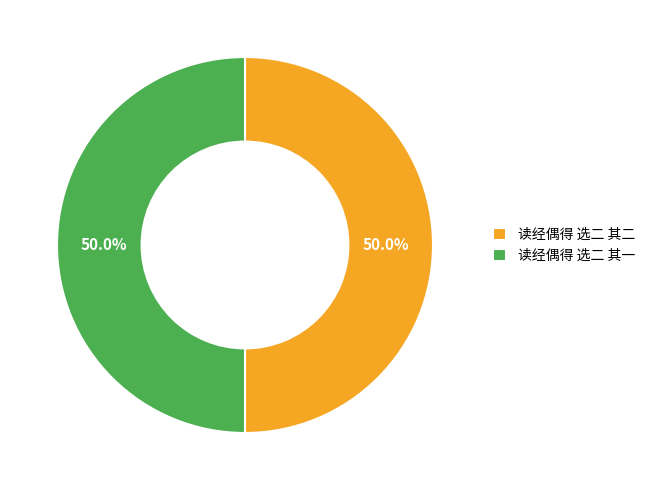

How many slices are in this pie chart?

2